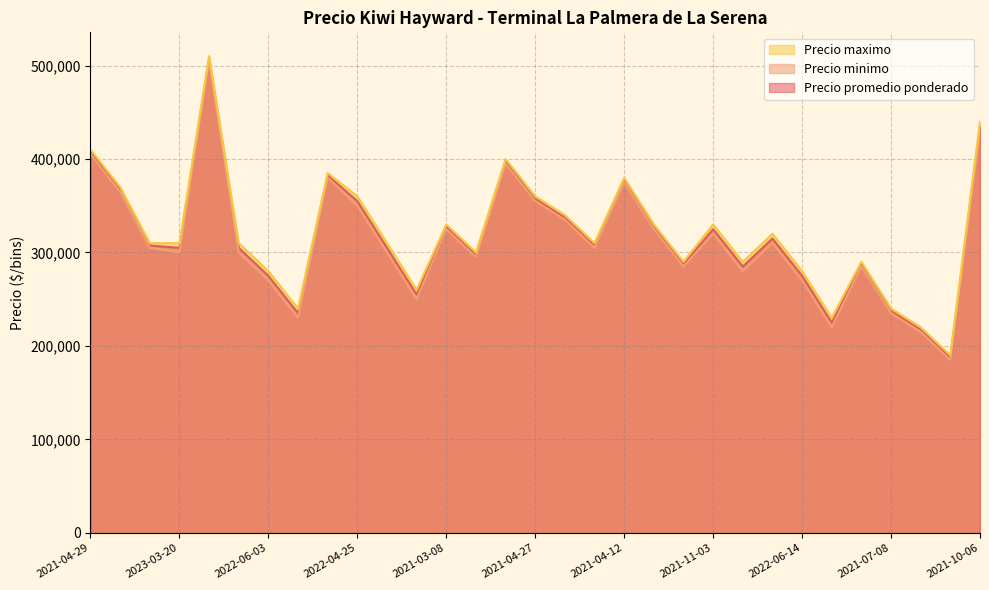

How many data points does each series have?

31